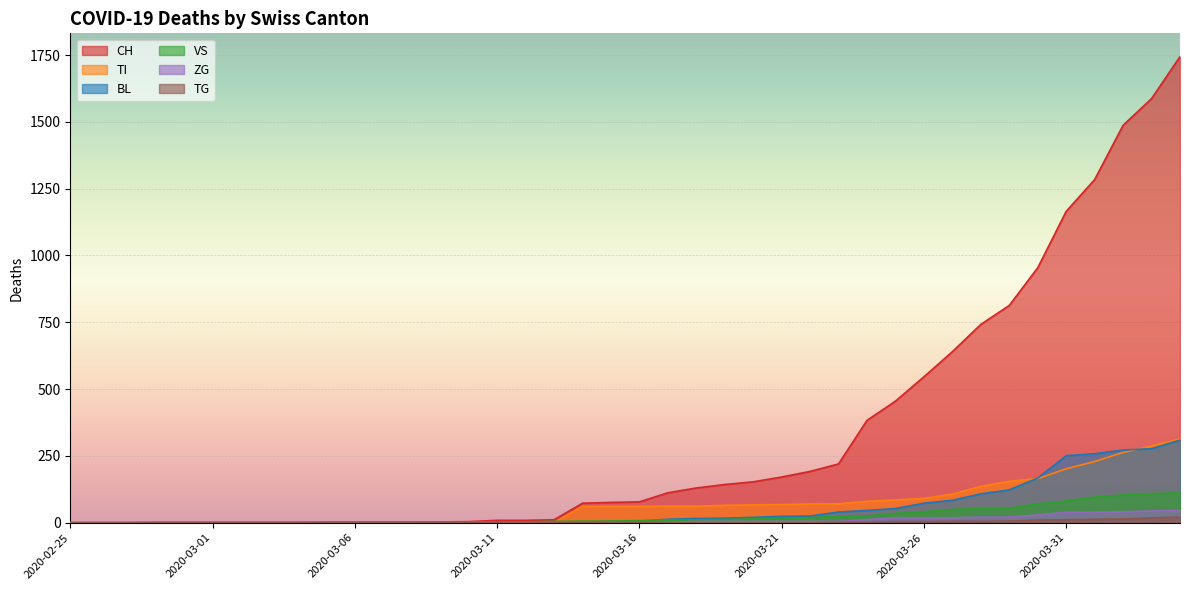

Between 2020-03-18 and 2020-03-23, which series saw the biggest shift?

CH